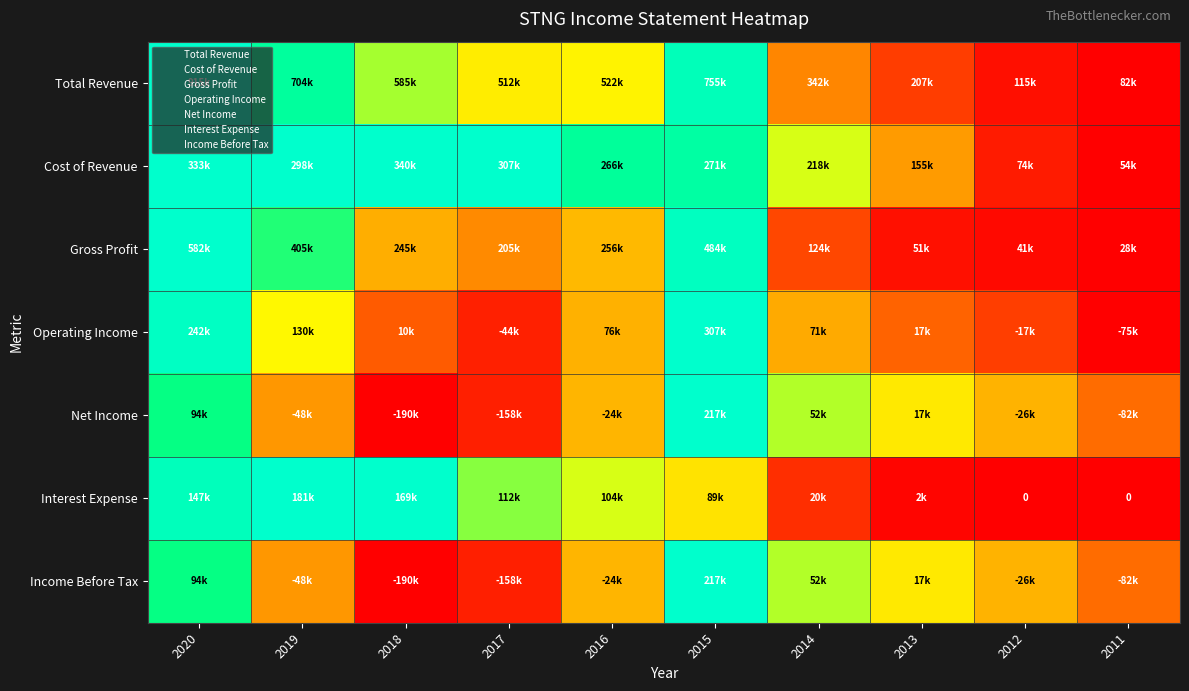

How many distinct data groups are displayed?

7